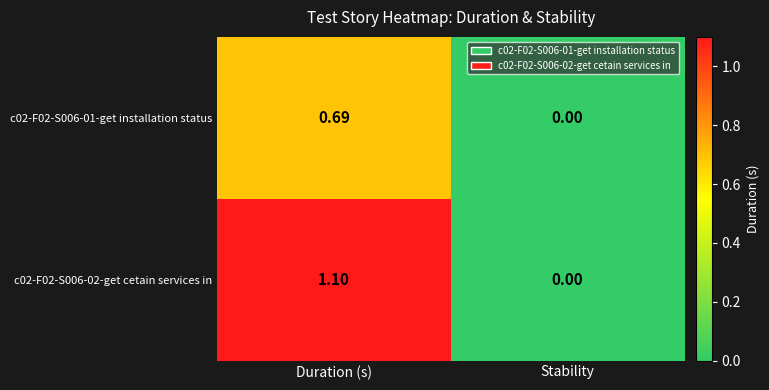

List the labels in order of c02-F02-S006-01-get installation status value, largest first.

Duration (s), Stability